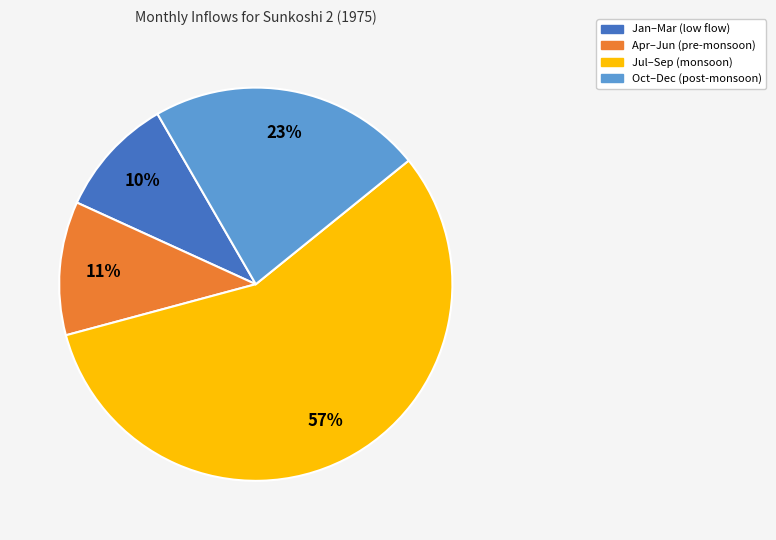

To the nearest percent, what is the difference between the largest and smallest slice percentages?

47%